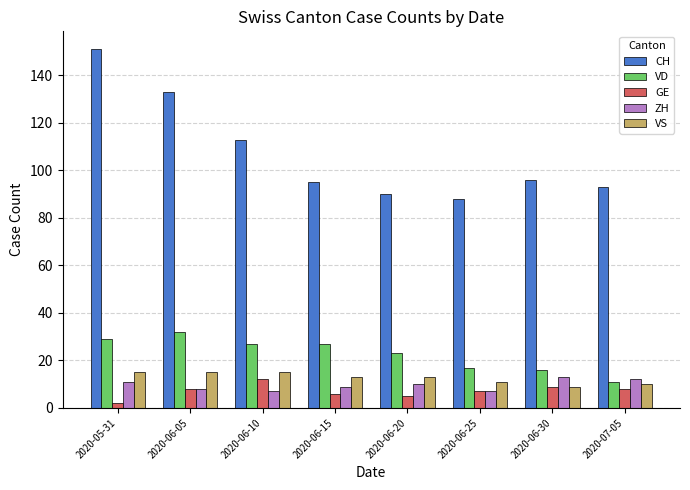

What is the label of the 8th bar from the right?

2020-05-31